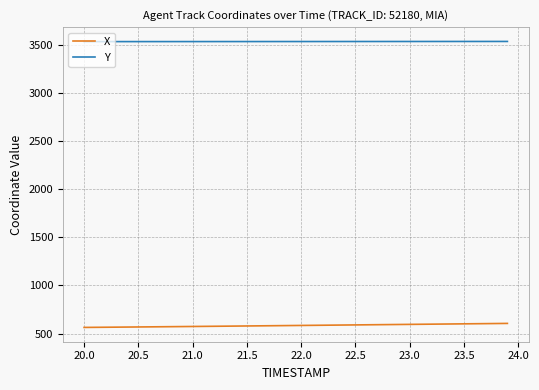

List the series in order of their overall mean, lowest first.

X, Y